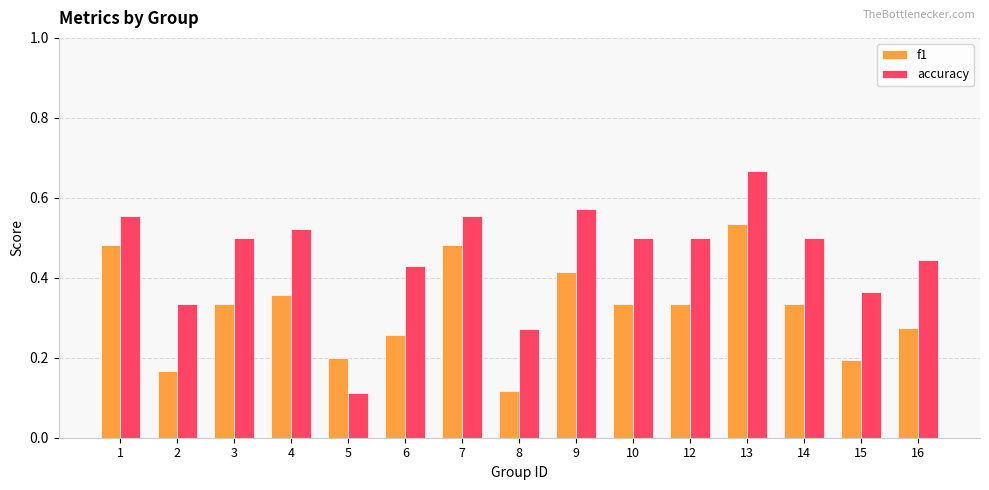

At which category does the chart reach its peak across all series?

13